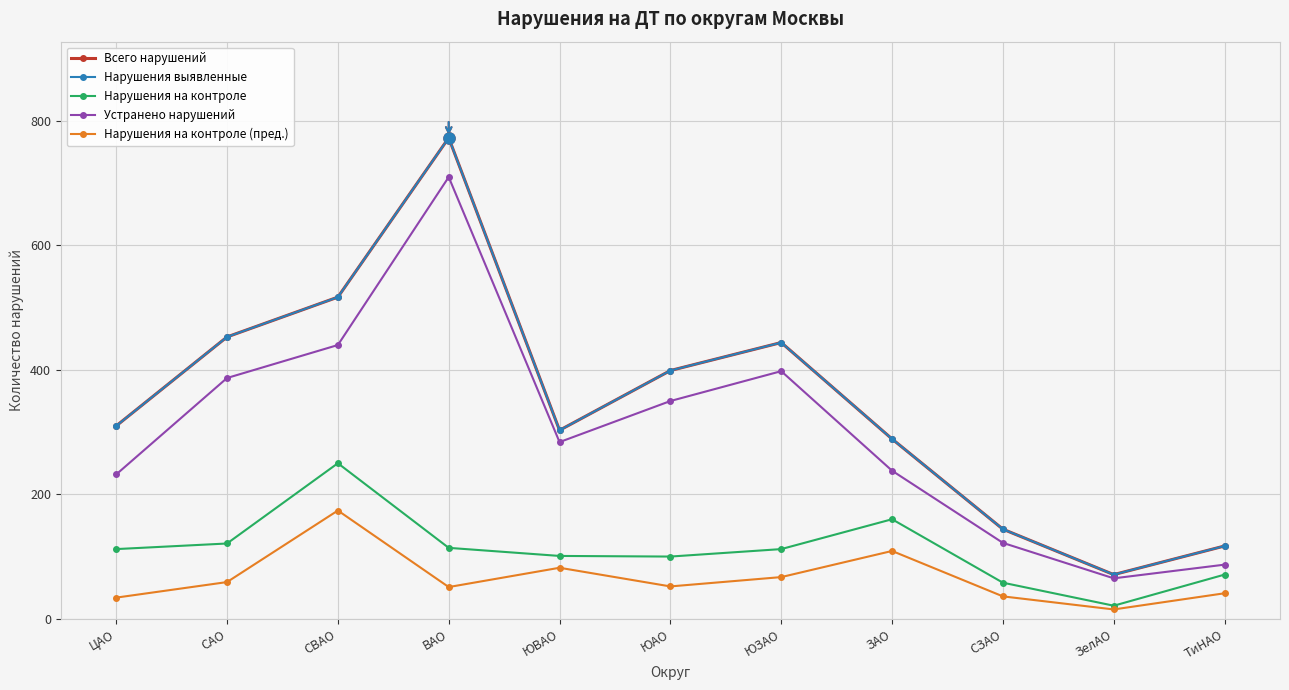

Reading right to left, what are all the values shown in this chart?

Всего нарушений: 117	71	144	289	444	399	303	773	517	453	310
Нарушения выявленные: 117	71	144	289	444	399	303	773	517	453	310
Нарушения на контроле: 71	21	58	160	112	100	101	114	250	121	112
Устранено нарушений: 87	65	122	238	398	350	284	710	440	387	232
Нарушения на контроле (пред.): 41	15	36	109	67	52	82	51	174	59	34